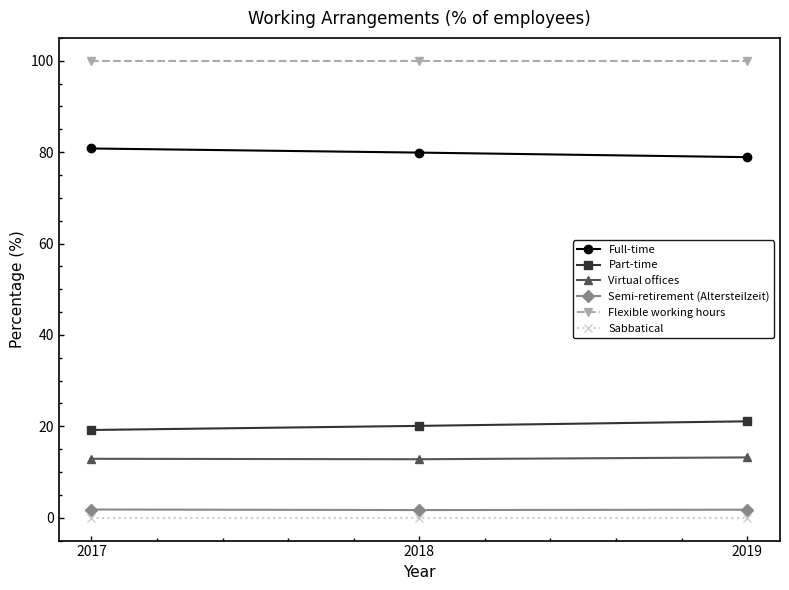

What is the value of the Full-time point at the 1st from the left?

80.8